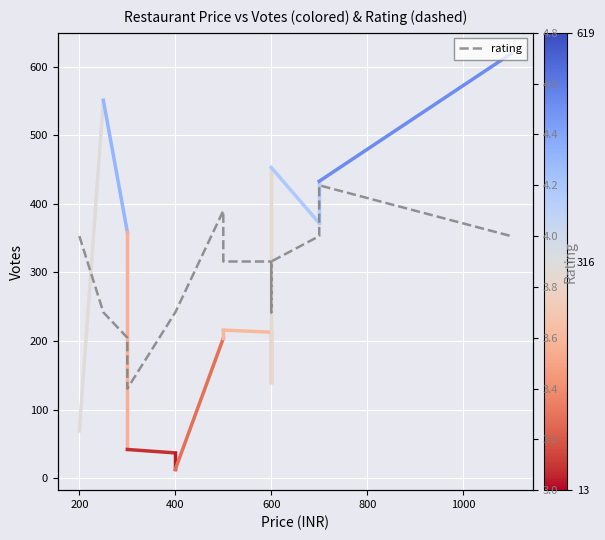

What is the difference between the maximum and minimum values?

0.8